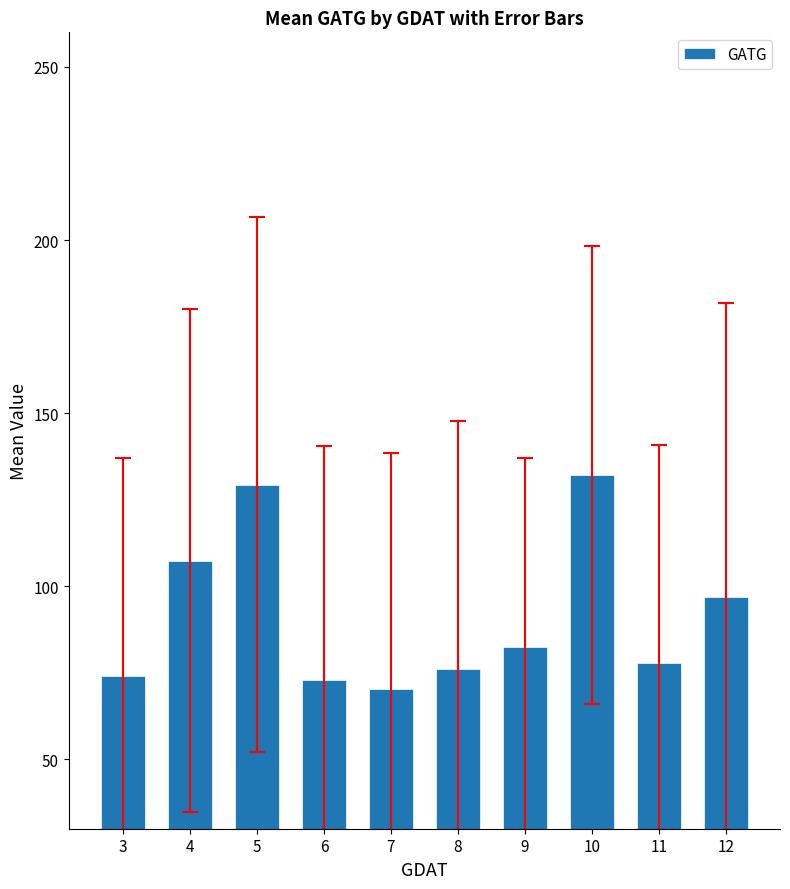

How many data points are less than 82?

5